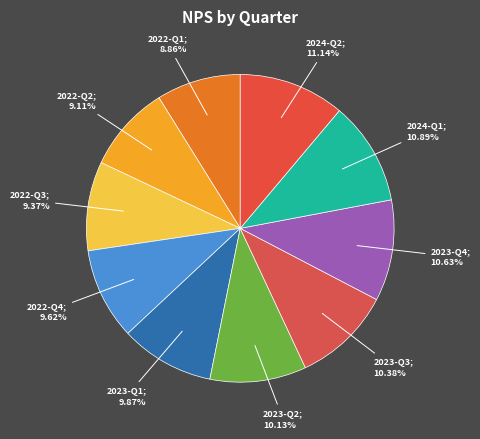

How many slices are in this pie chart?

10